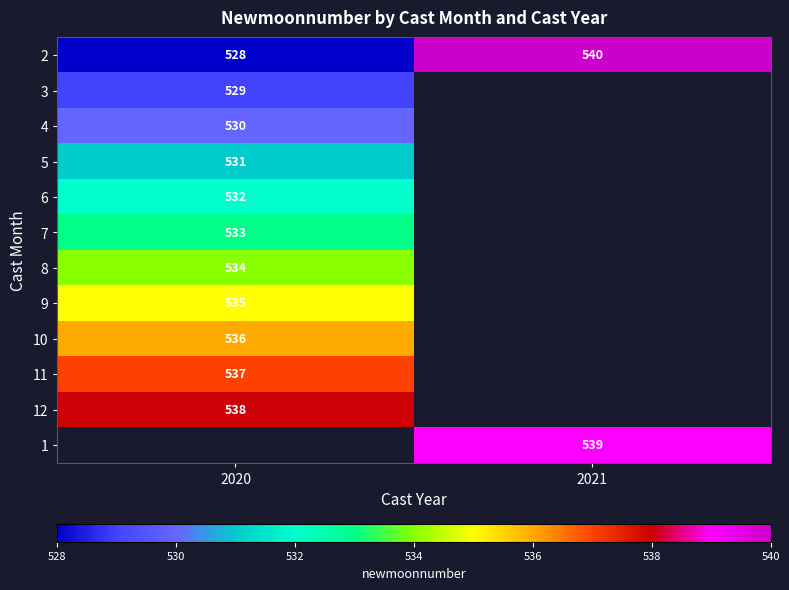

What is the difference between the highest and lowest values at 2021?

1.0